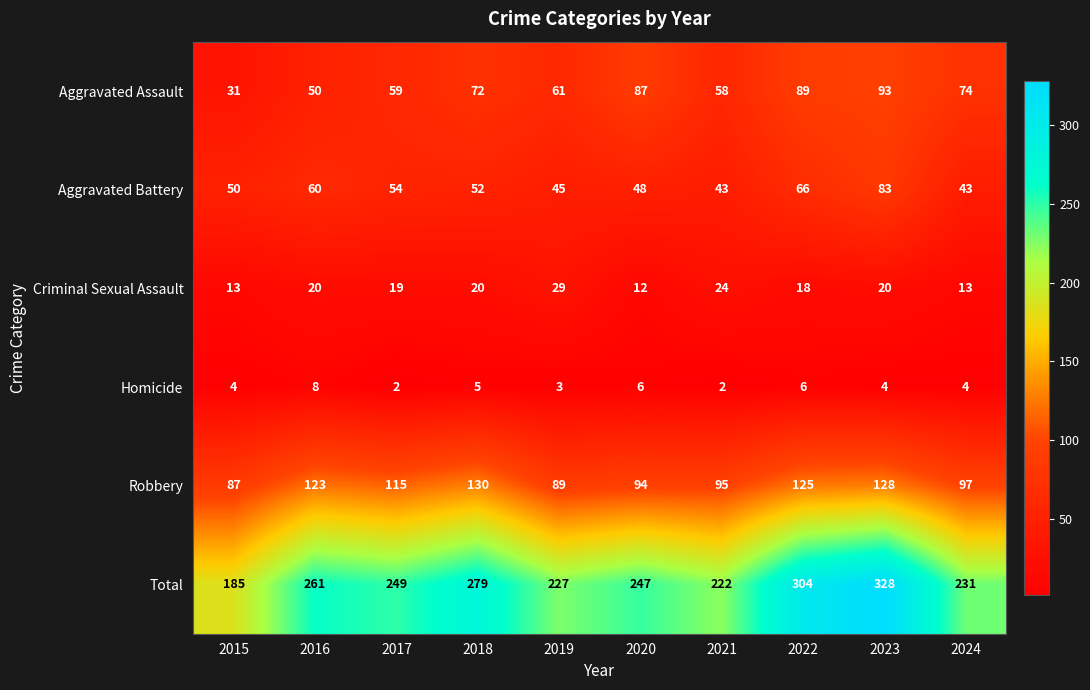

What is the highest value of the Criminal Sexual Assault series?

29